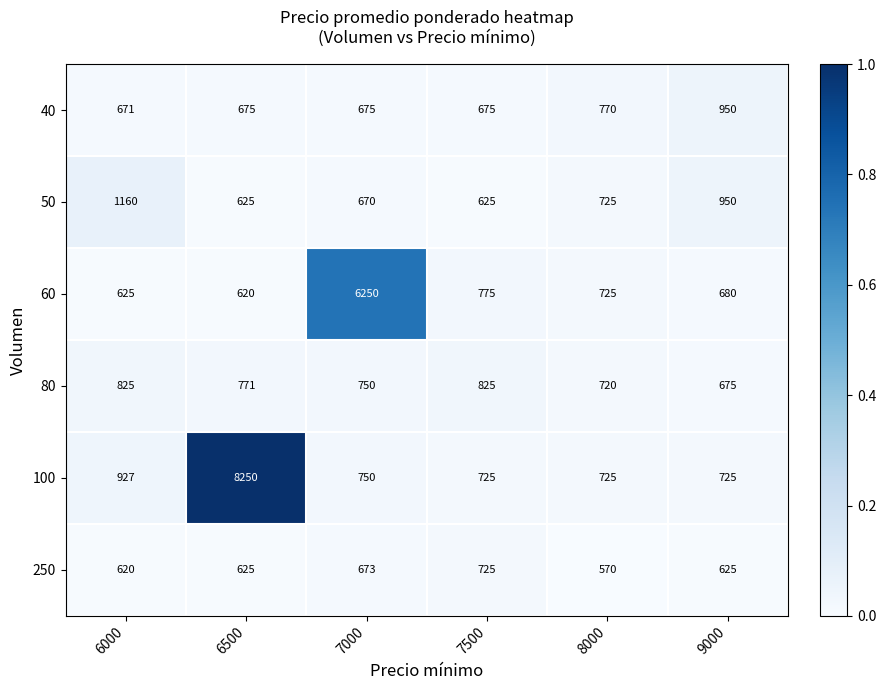

How many series are shown in this chart?

6